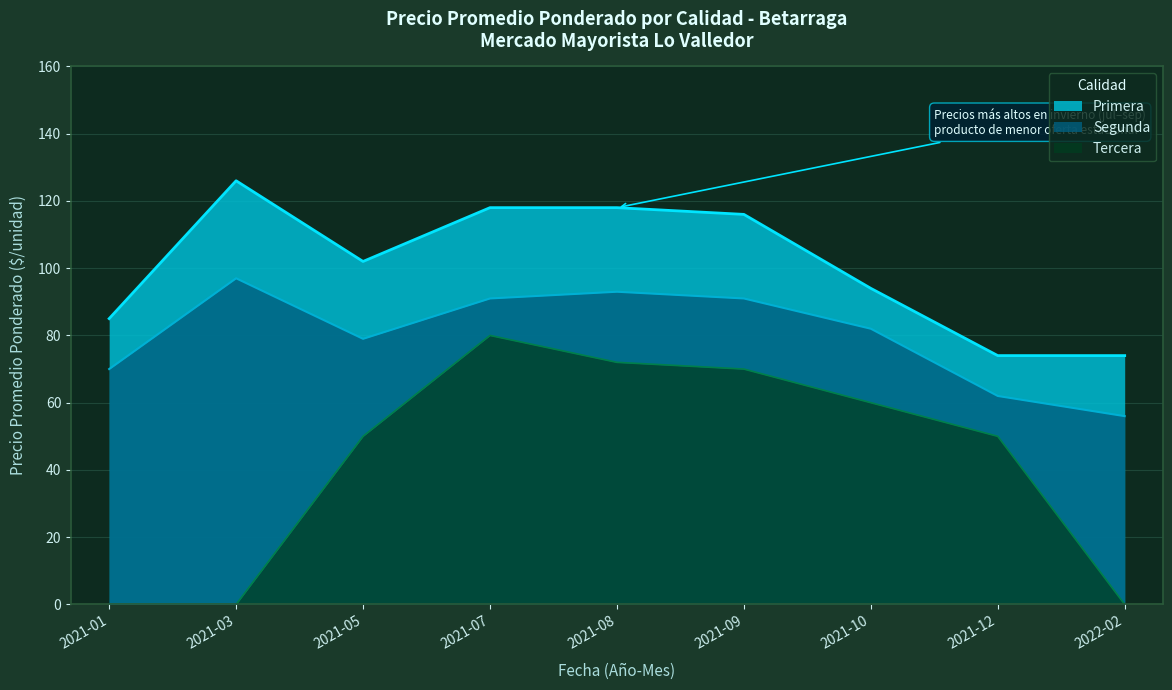

What is the difference between the highest and lowest values at 2021-10?

34